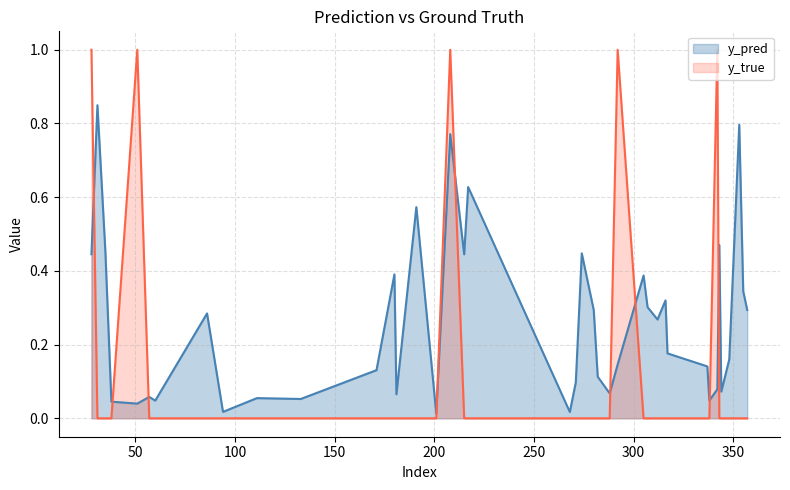

List the series in order of their peak value, lowest first.

y_pred, y_true